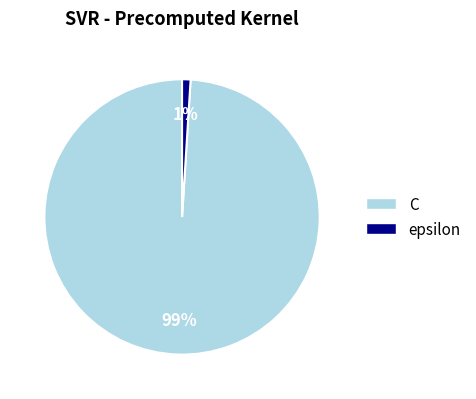

Does any single category account for the majority?

Yes